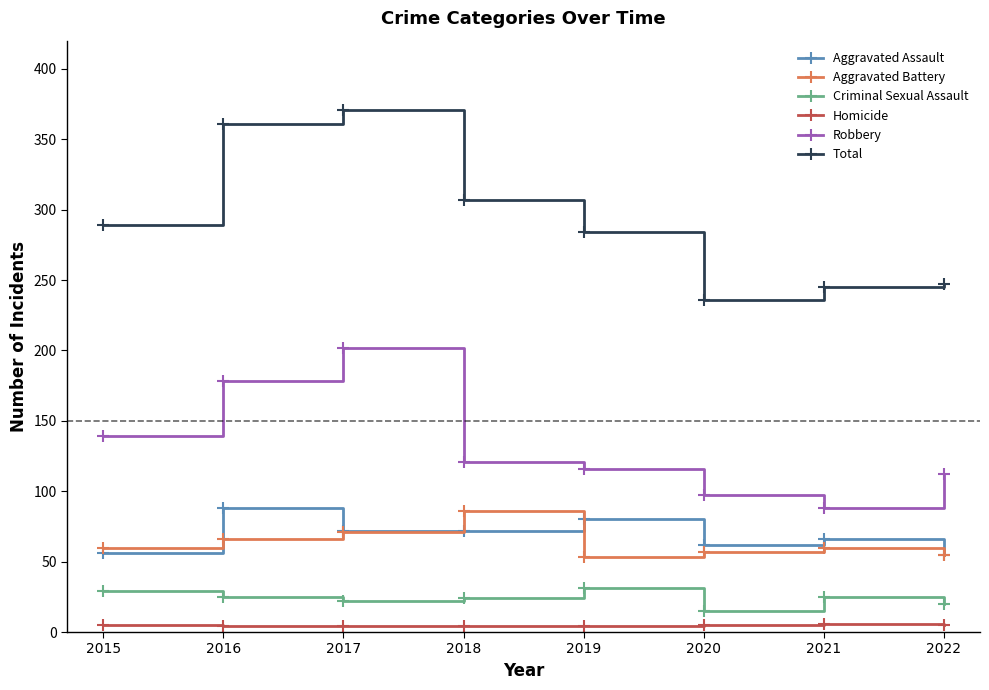

At which category does Robbery reach its first local peak?

2017